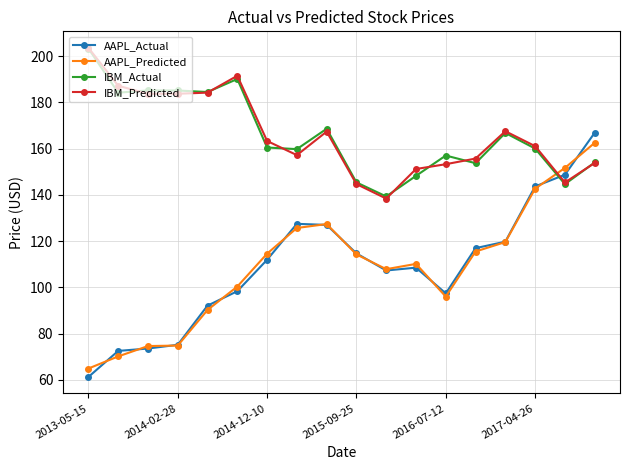

What are all the series names shown in the legend?

AAPL_Actual, AAPL_Predicted, IBM_Actual, IBM_Predicted